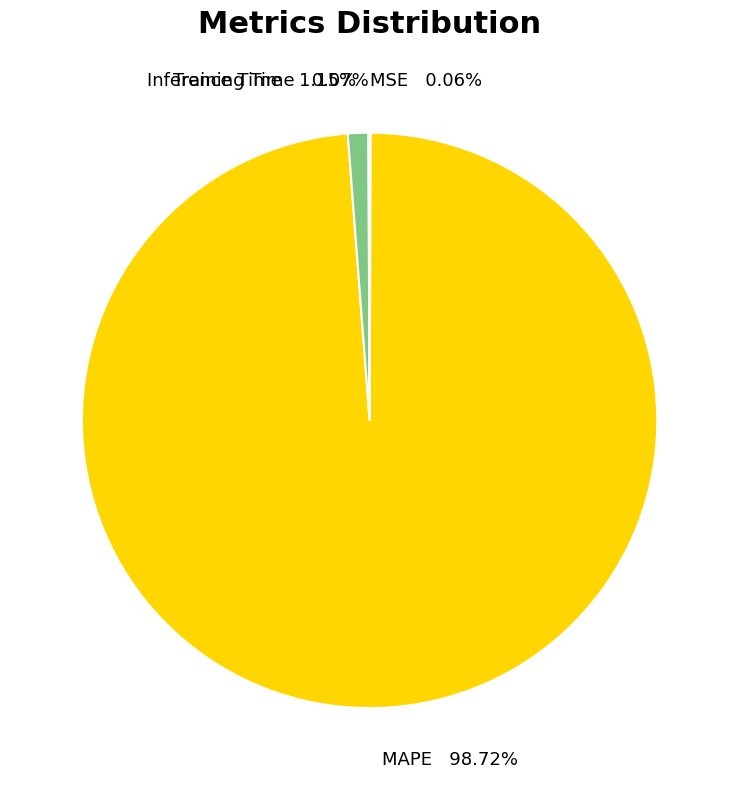

Which slice represents more than half of the pie?

MAPE